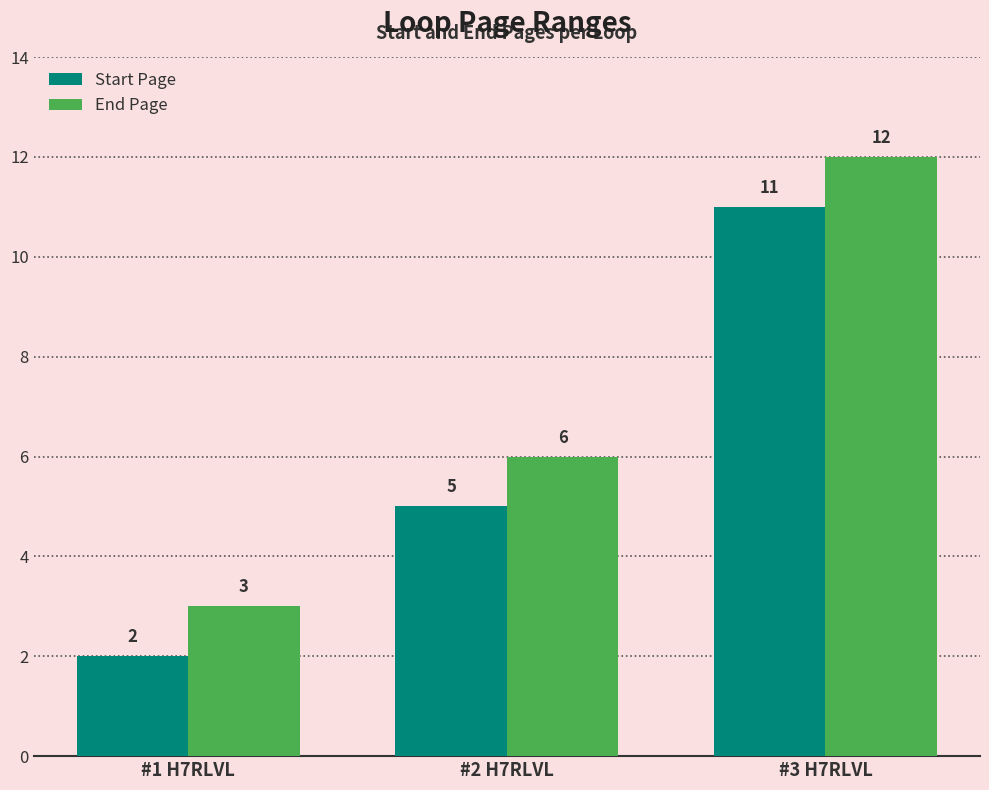

Reading left to right, extract all data points from this chart.

Start Page: 2	5	11
End Page: 3	6	12